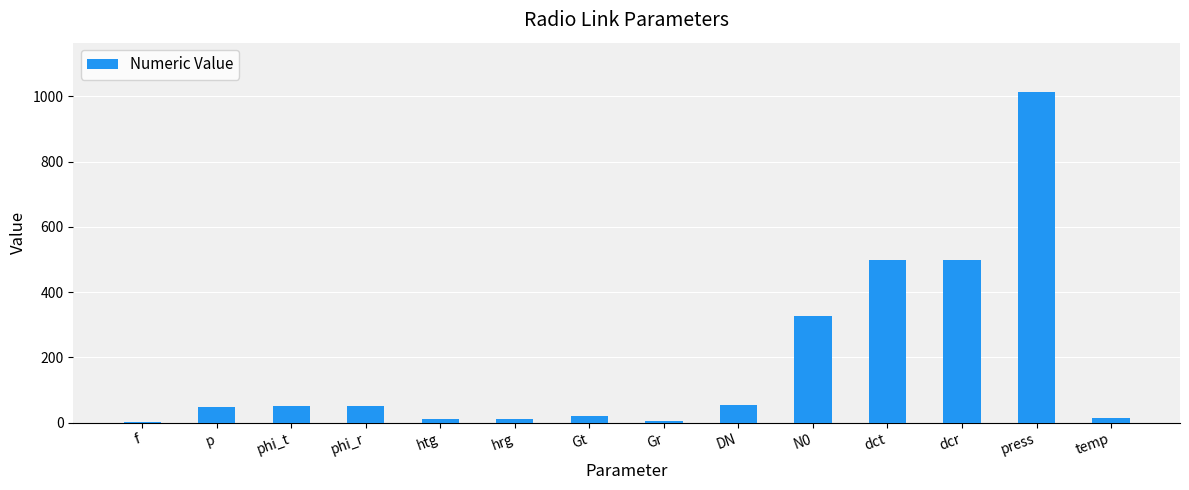

What is the greatest value displayed?

1013.0